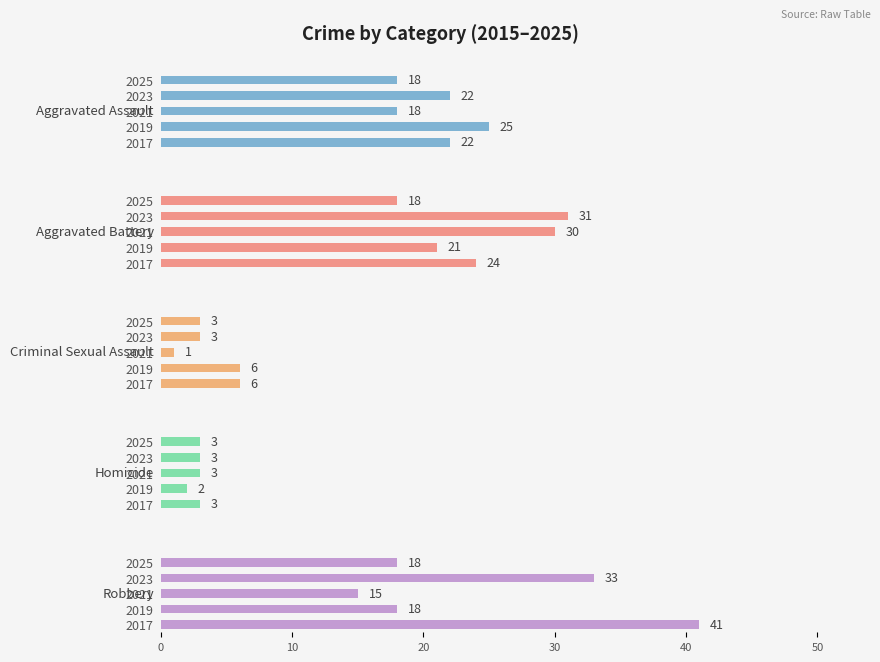

The Homicide series shows 1 at 10. True or false?

False